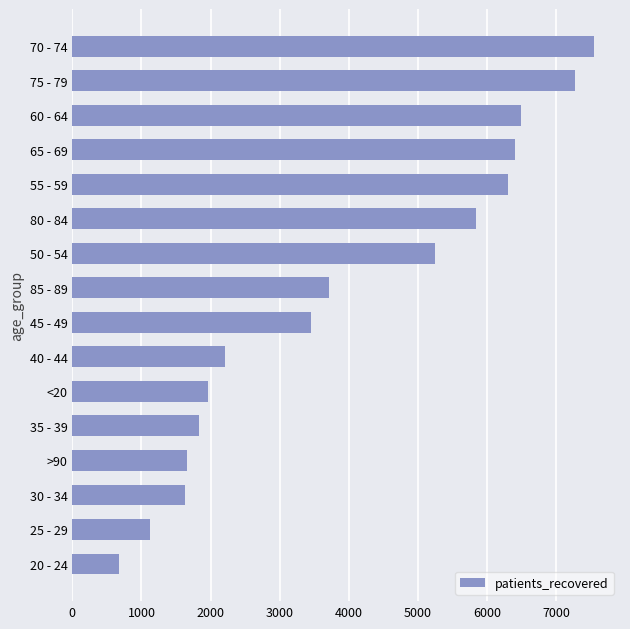

Between 30 - 34 and 85 - 89, which is larger?

85 - 89